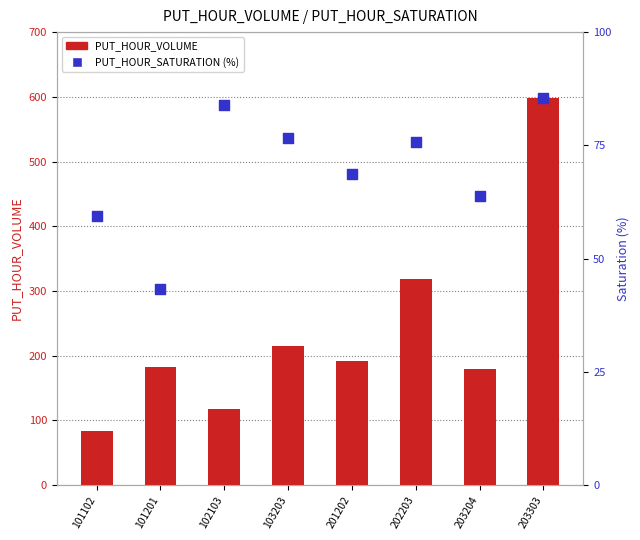

Which series contains the highest Y value?

PUT_HOUR_VOLUME